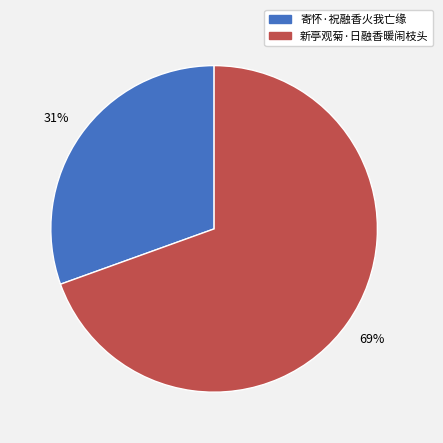

Rank the categories by value from highest to lowest.

新亭观菊·日融香暖闹枝头, 寄怀·祝融香火我亡缘